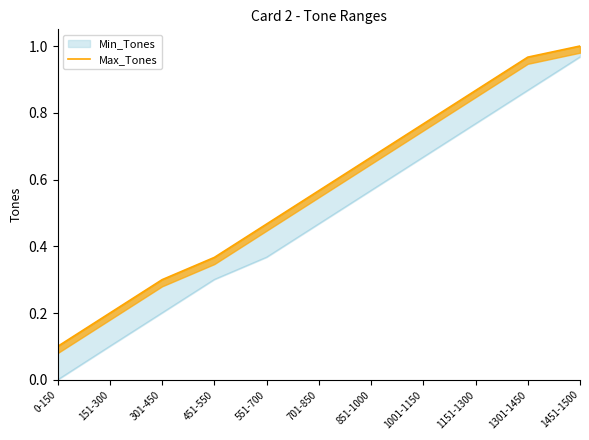

What position from the right is 301-450?

9